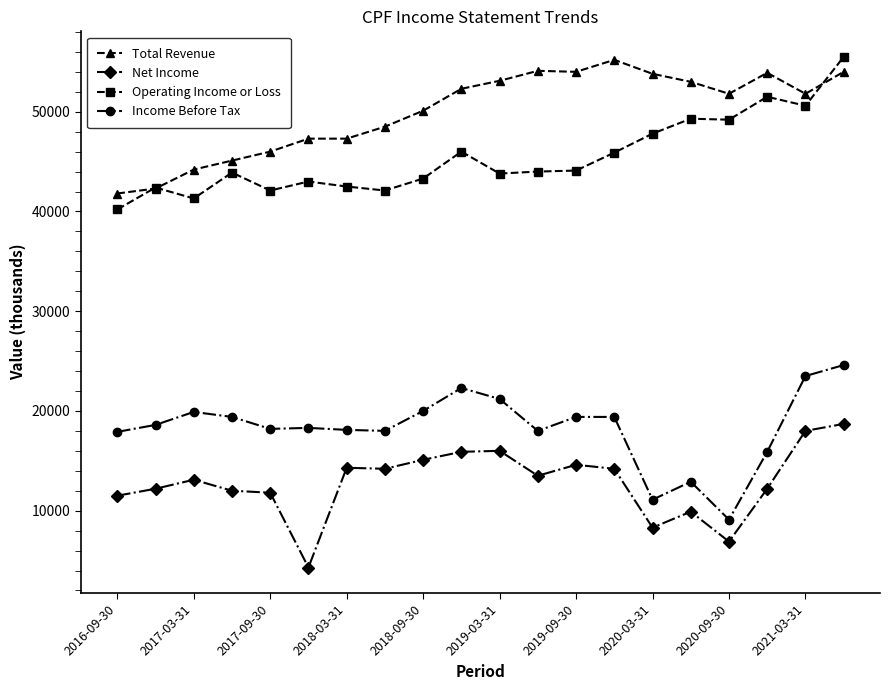

What is the maximum value shown in the chart?

55500